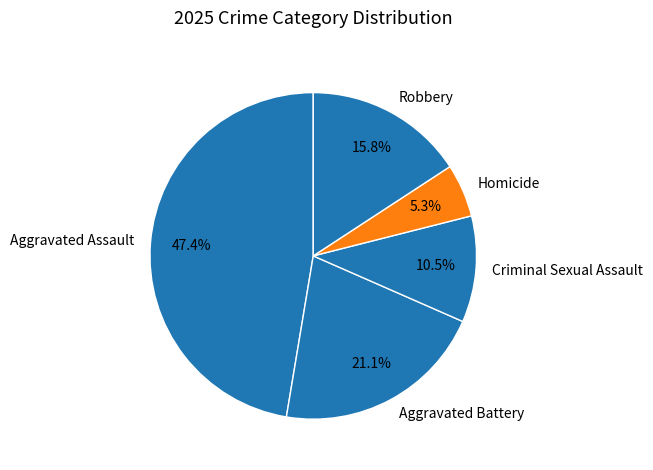

Is there a majority slice in this chart?

No